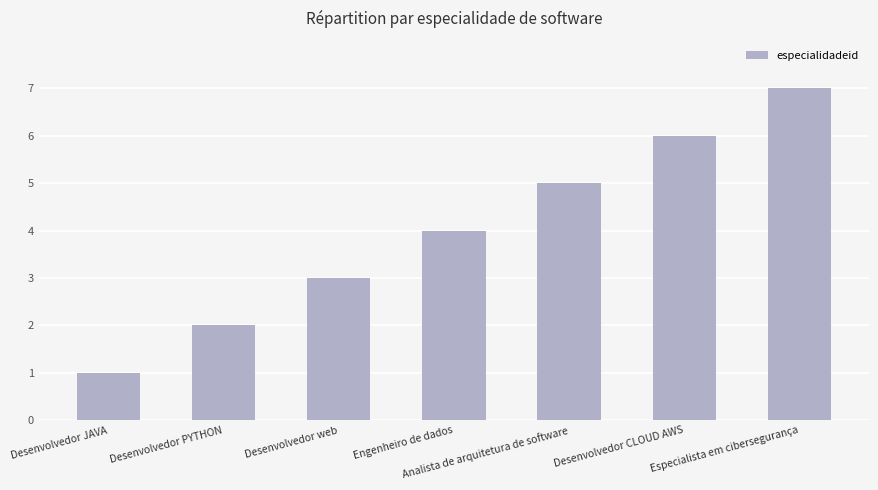

What position from the right is Analista de arquitetura de software?

3